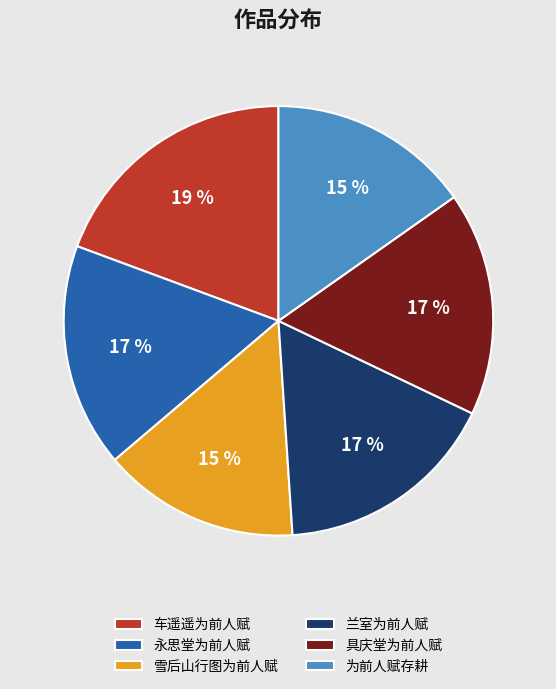

Between 为前人赋存耕 and 车遥遥为前人赋, which is larger?

车遥遥为前人赋